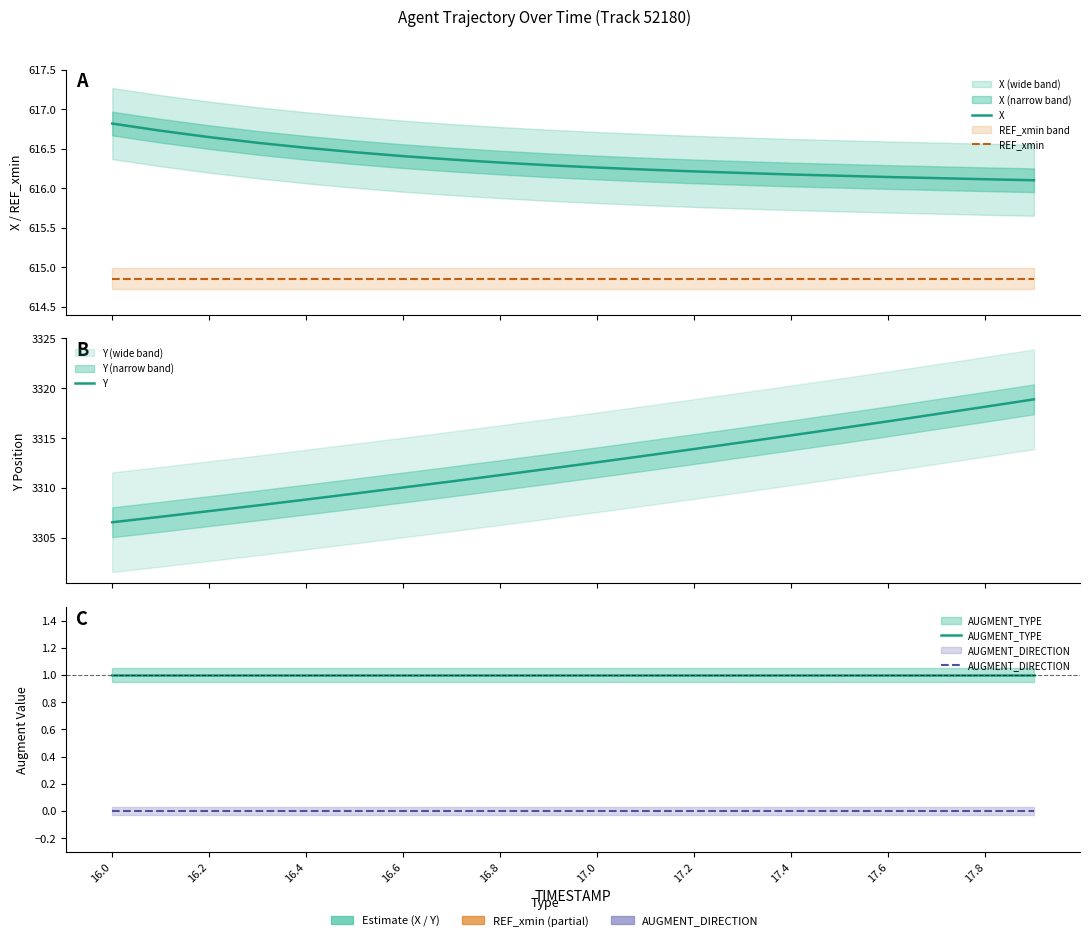

What is the label of the 19th point from the right?

16.2